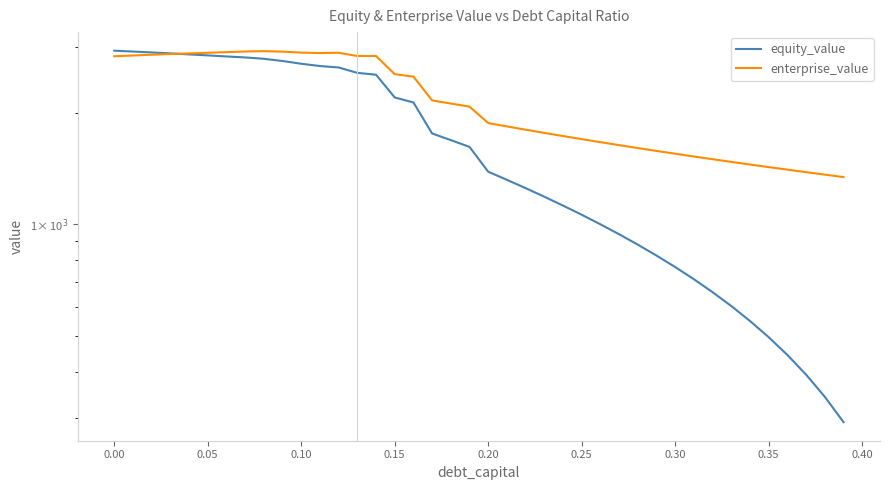

Is it true that enterprise_value equals 2701.7 at 24?

False